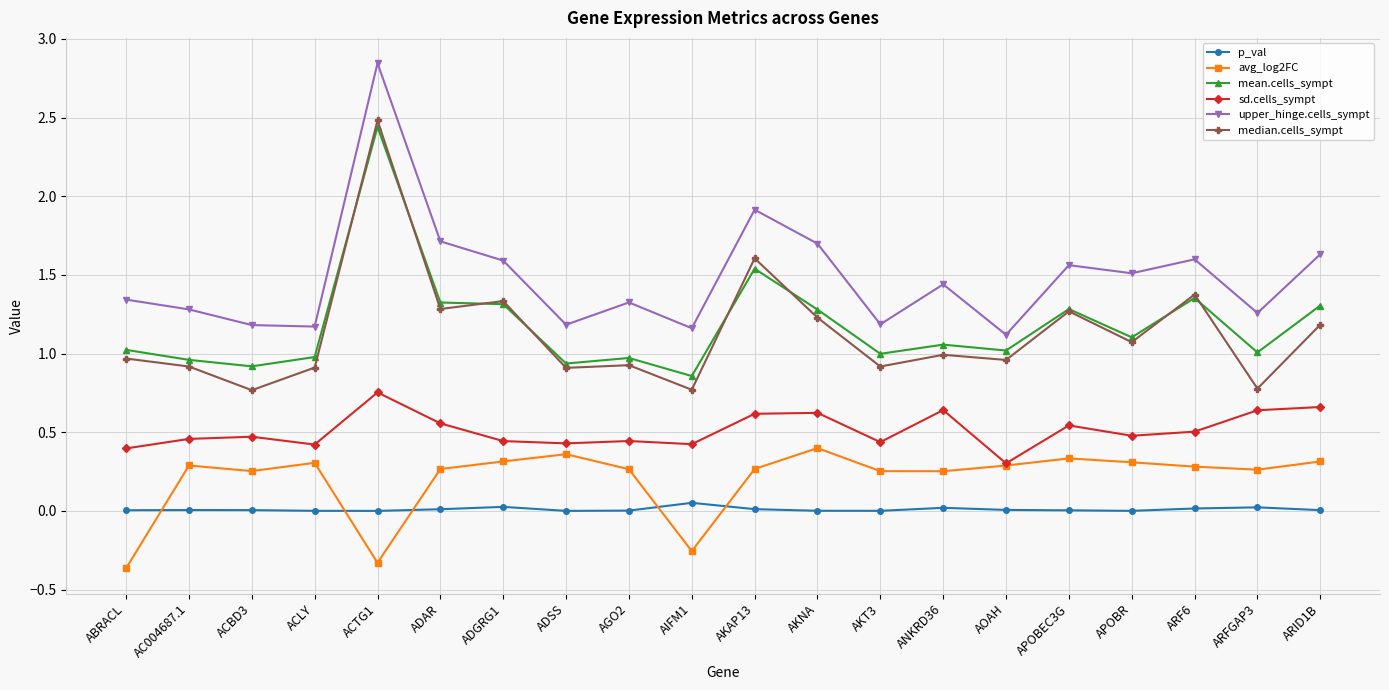

What is the sum of the upper_hinge.cells_sympt values at AKNA and ABRACL?

3.0